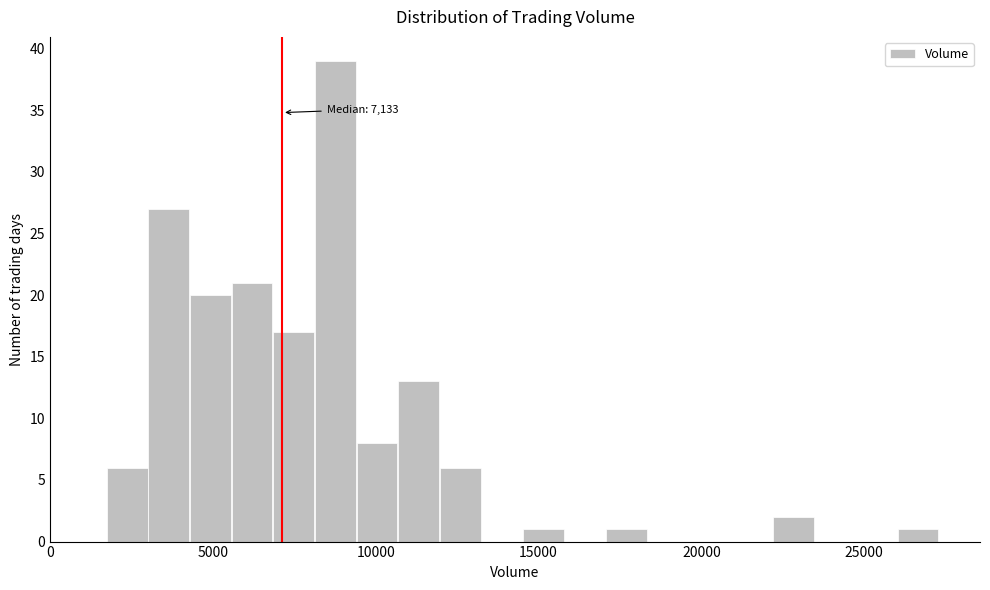

Read against the x-axis, roughly where is the centre of the tallest bar?

9000